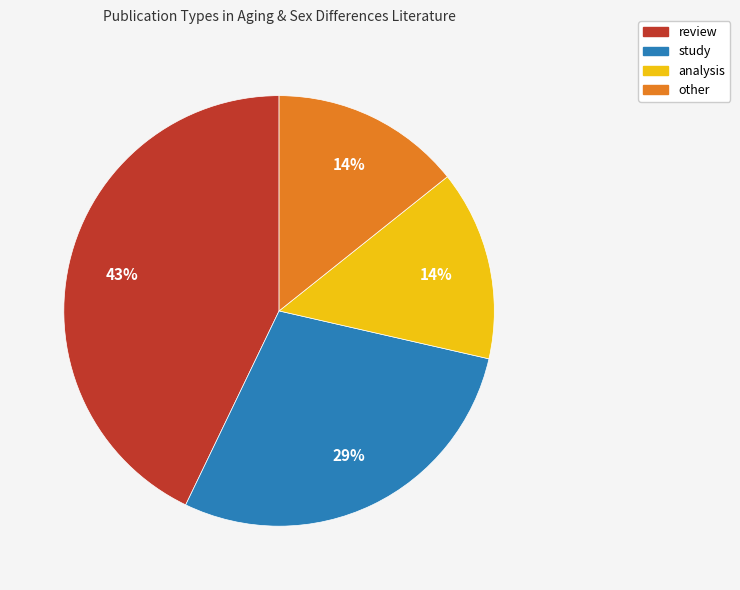

The analysis slice represents 8% of the pie. True or false?

False